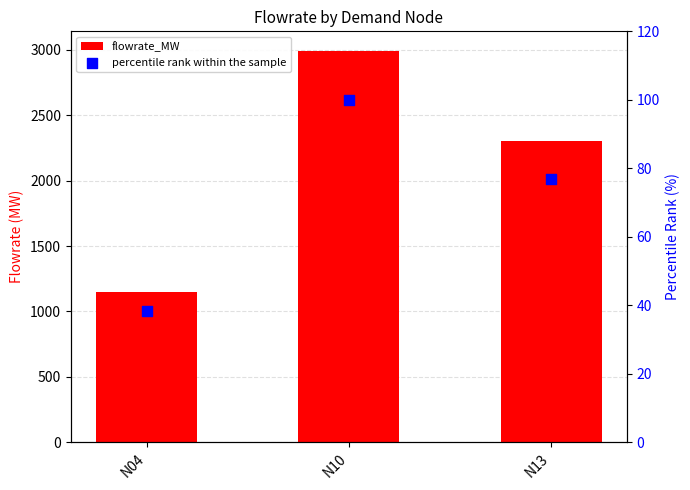

Which series reaches the maximum Y coordinate?

flowrate_MW